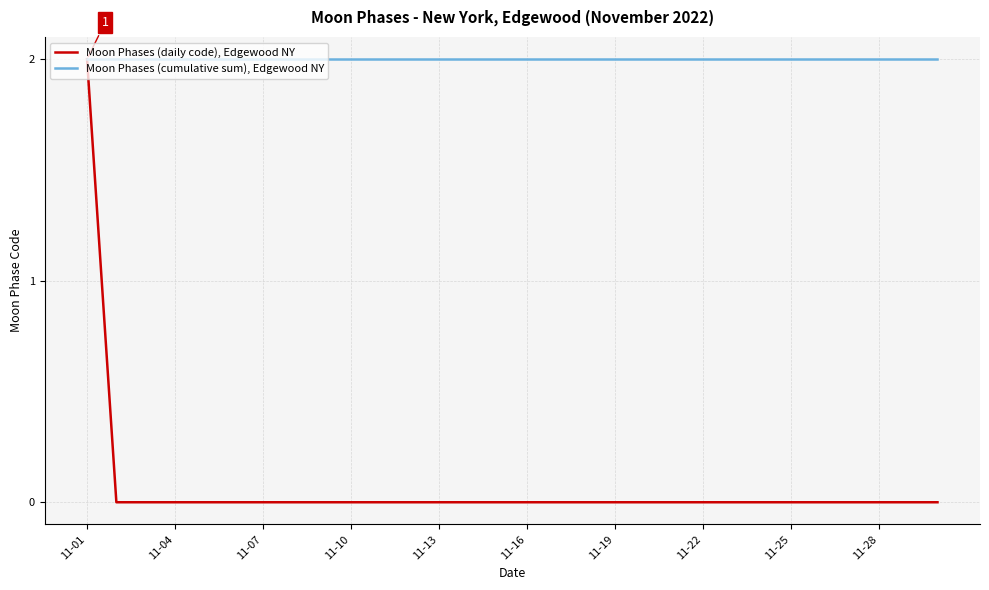

What are all the series names shown in the legend?

Moon Phases (daily code), Edgewood NY, Moon Phases (cumulative sum), Edgewood NY